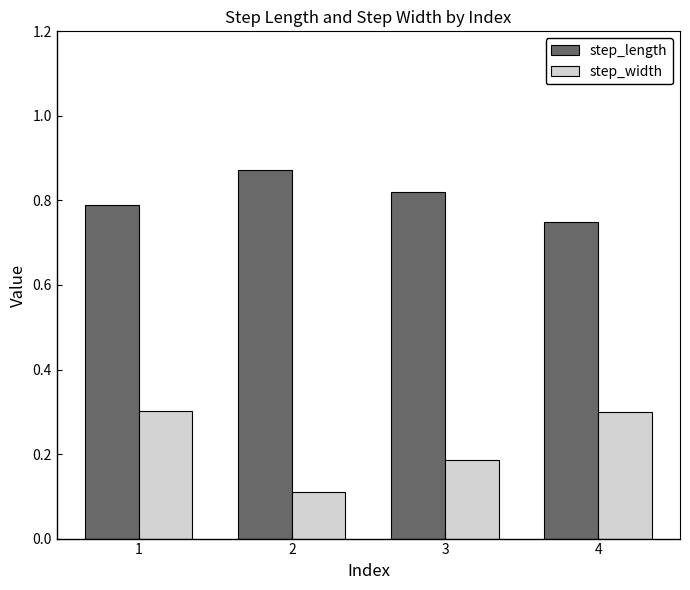

What is the difference between the highest and lowest values at 1?

0.5